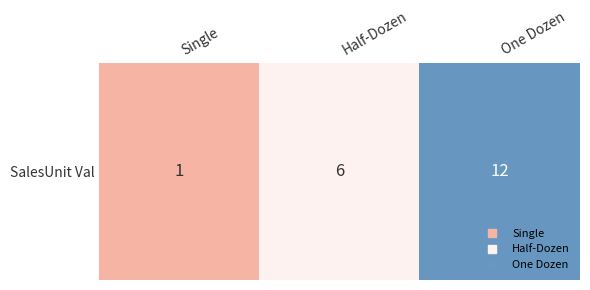

Rank the categories by value from highest to lowest.

One Dozen, Half-Dozen, Single